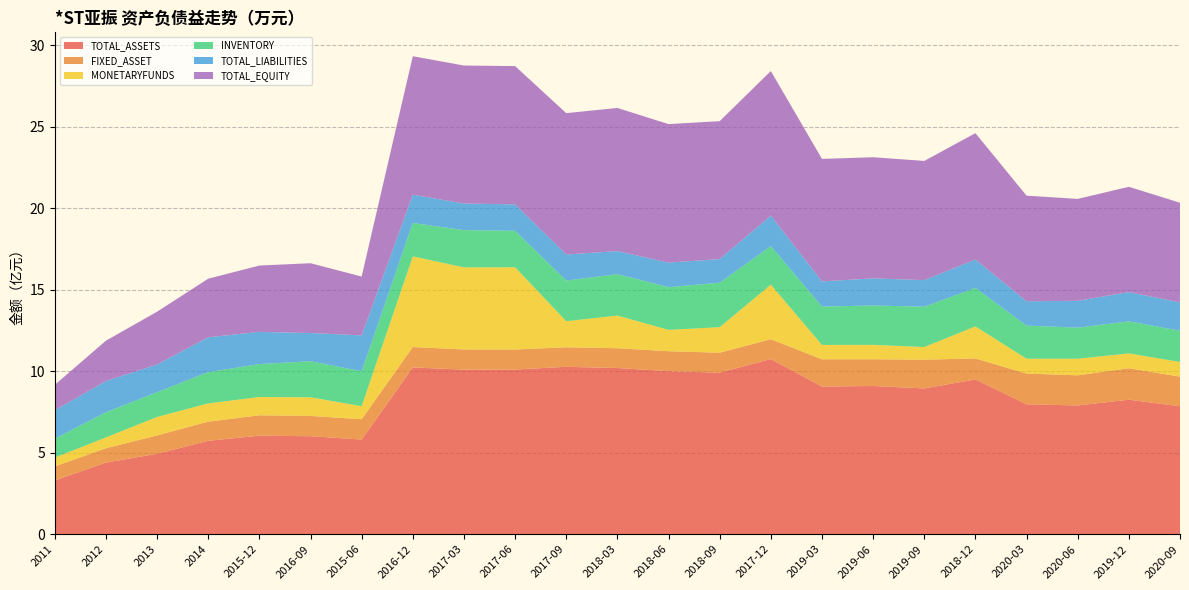

Reading left to right, list all the values displayed in this chart.

TOTAL_ASSETS: 329767938.9	439312591.2	493531065.9	572988710.7	604459571.6	601242399.0	580741795.2	1022894130.6	1009706305.6	1010249159.4	1026905360.9	1019456309.1	1000271880.5	990982906.4	1074391087.2	905857960.0	909281937.2	894308481.1	949414972.2	797056597.7	789784538.7	825163666.3	785134169.0
FIXED_ASSET: 86268185.4	88157328.4	112386087.3	117650497.4	125091866.9	124309116.8	124541266.7	125423329.6	123602075.0	122764694.0	119846319.6	121289682.9	122304902.6	122403520.9	121782408.1	167203923.6	164044478.2	176350006.9	128645571.1	188509487.0	184907085.2	192848197.4	181249781.7
MONETARYFUNDS: 53971179.9	66274621.3	113366549.3	111832354.2	112082626.3	114403090.8	80118710.5	556094271.0	503587366.0	504539265.9	159938198.5	200451953.0	130857897.7	156702279.4	334710408.4	87929983.8	88220523.8	77720576.2	196593901.0	90850662.3	101678763.6	91213353.4	90087504.5
INVENTORY: 116288173.7	154061696.9	152102799.6	191882571.5	201953988.3	221183019.3	214409929.9	204753411.6	228441244.4	223797840.7	249268431.7	254197388.8	262055414.7	272690439.8	235991118.8	235466788.9	241624933.9	247052770.7	236058942.5	203301475.2	190744725.5	196710604.6	191768823.9
TOTAL_LIABILITIES: 174017015.6	191755339.7	170073977.0	213711238.1	197794364.1	173040622.2	219756753.8	173514008.4	163380303.1	161936773.1	159819421.7	141408925.5	150643198.3	145098461.0	187722392.3	154375103.9	166367592.9	163380112.2	174268035.4	149220583.3	164839185.2	179178364.8	173939853.5
TOTAL_EQUITY: 155750923.3	247557251.4	323457088.9	359277472.6	406665207.5	428201776.8	360985041.4	849380122.2	846326002.5	848312386.3	867085939.2	878047383.6	849628682.1	845884445.4	886668694.9	751482856.1	742914344.3	730928368.8	775146936.8	647836014.4	624945353.5	645985301.5	611194315.5